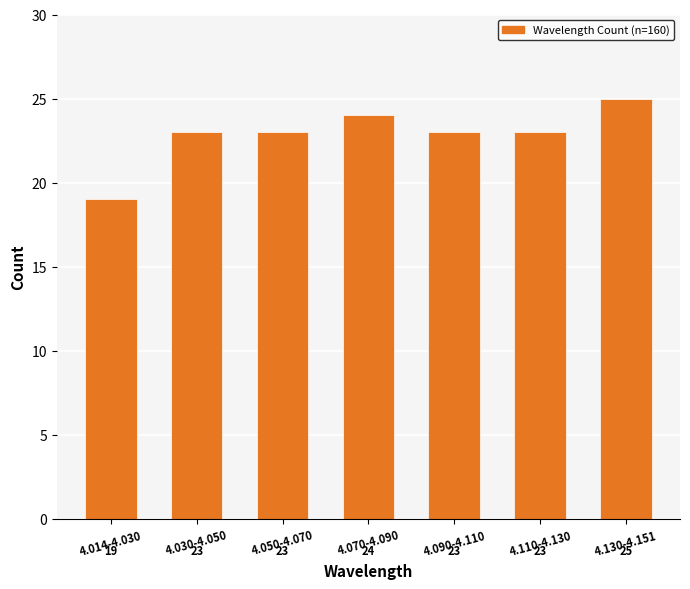

Reading left to right, list all the values displayed in this chart.

19	23	23	24	23	23	25